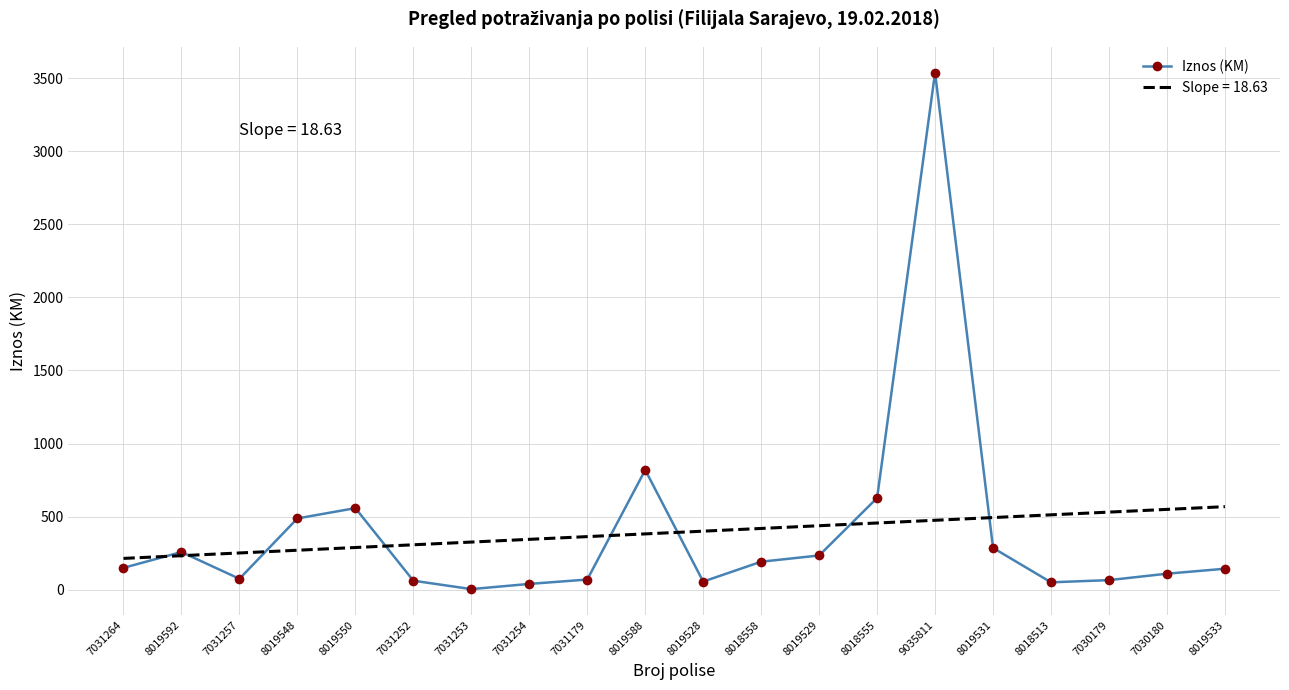

What is the spread (max minus min) of values at 7030180?

439.8